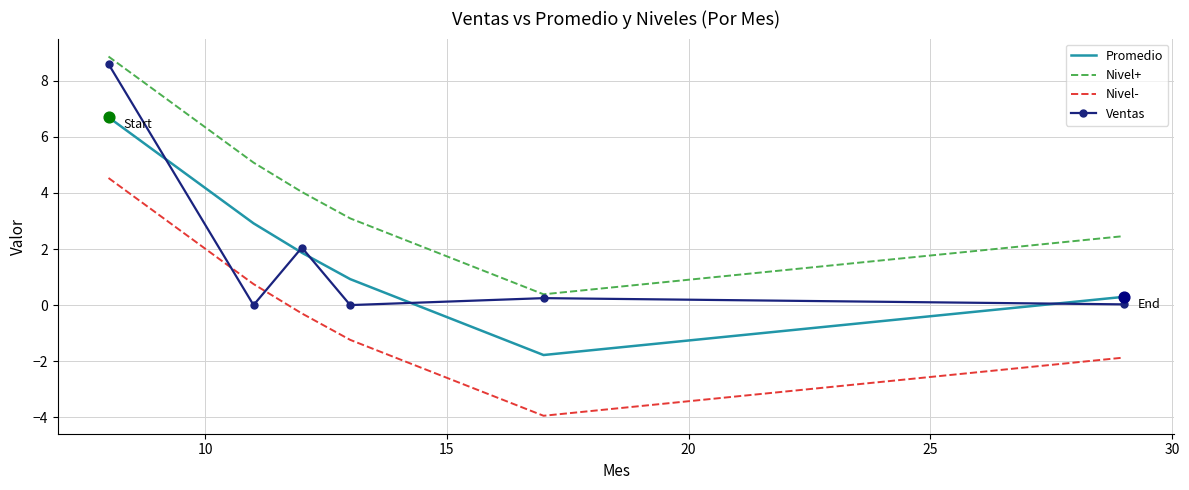

Which series has the largest total across all categories?

Nivel+